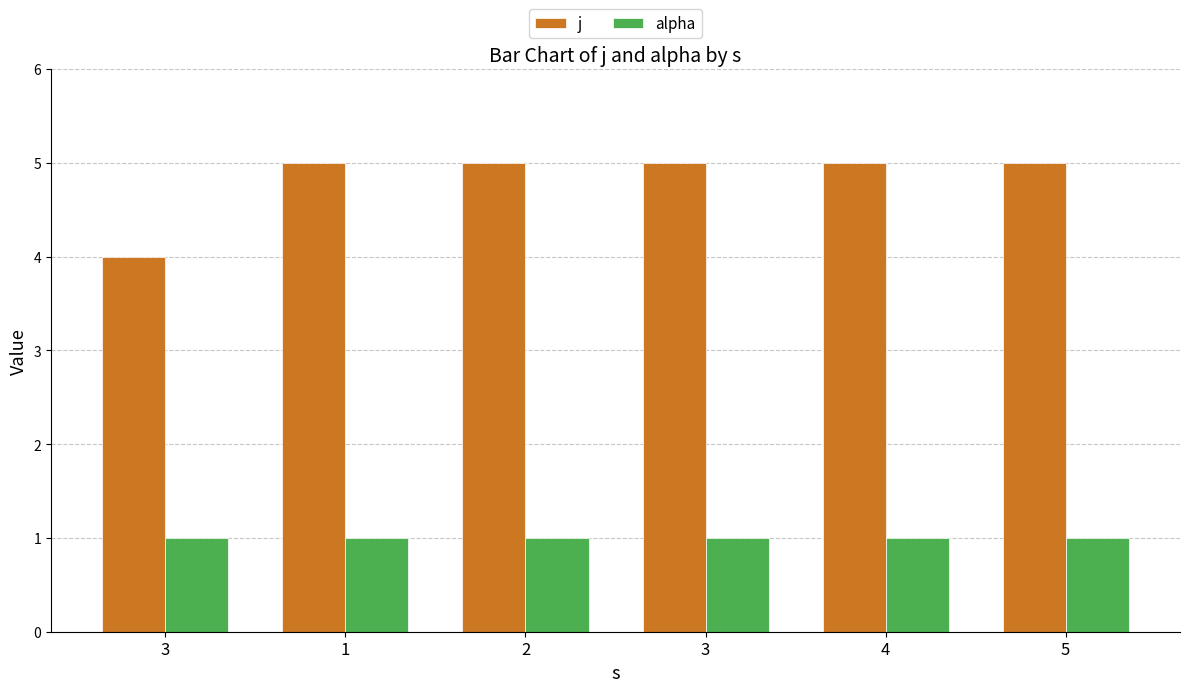

What is the sum of the j values at 3 and 2?

9